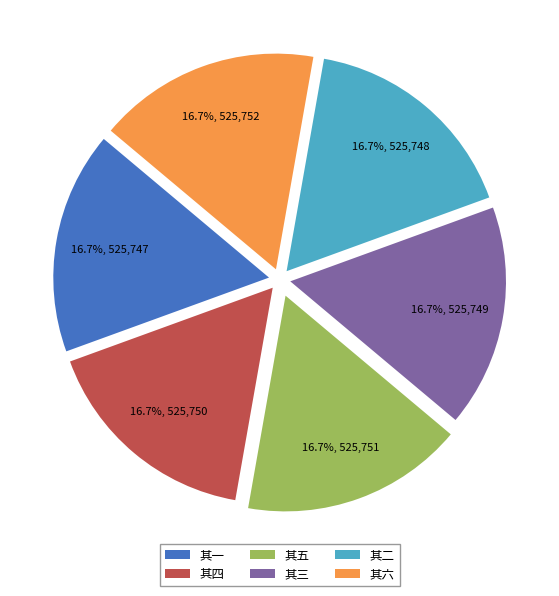

How much of the chart is everything except 其六?

83.3%